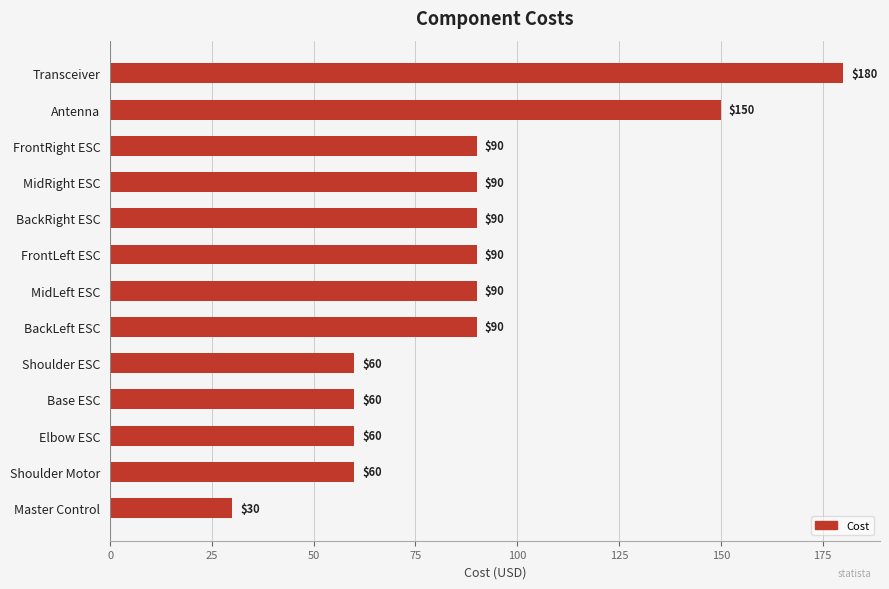

The value at Transceiver is 303. True or false?

False